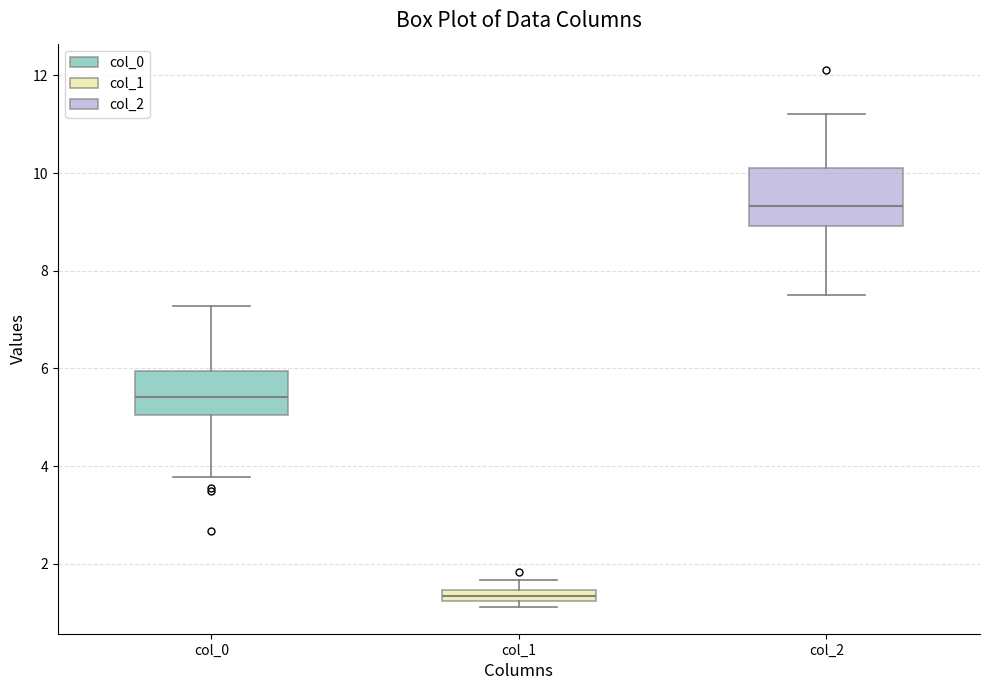

Which box is the tallest, from its lower edge to its upper edge?

col_2